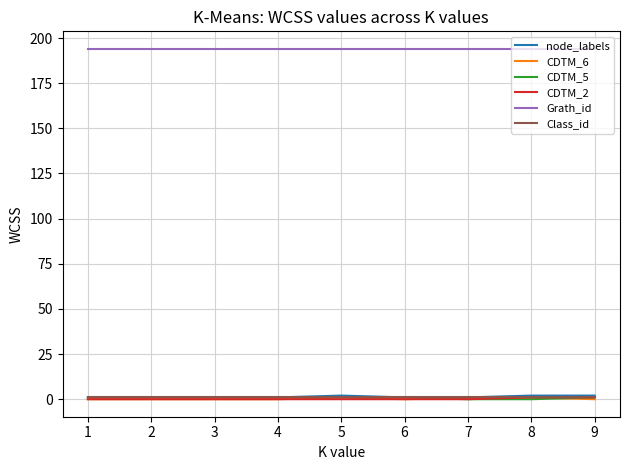

Is the value of node_labels at 2 greater than the value of Grath_id at 8?

No